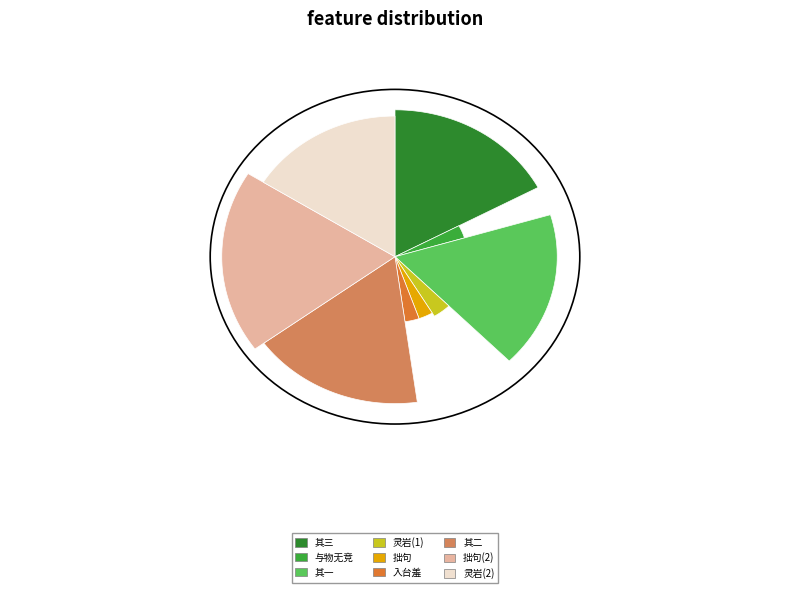

Is it true that 比收张伯子尚书书报诸公有相招意因赋拙句 is 25% of the pie?

False